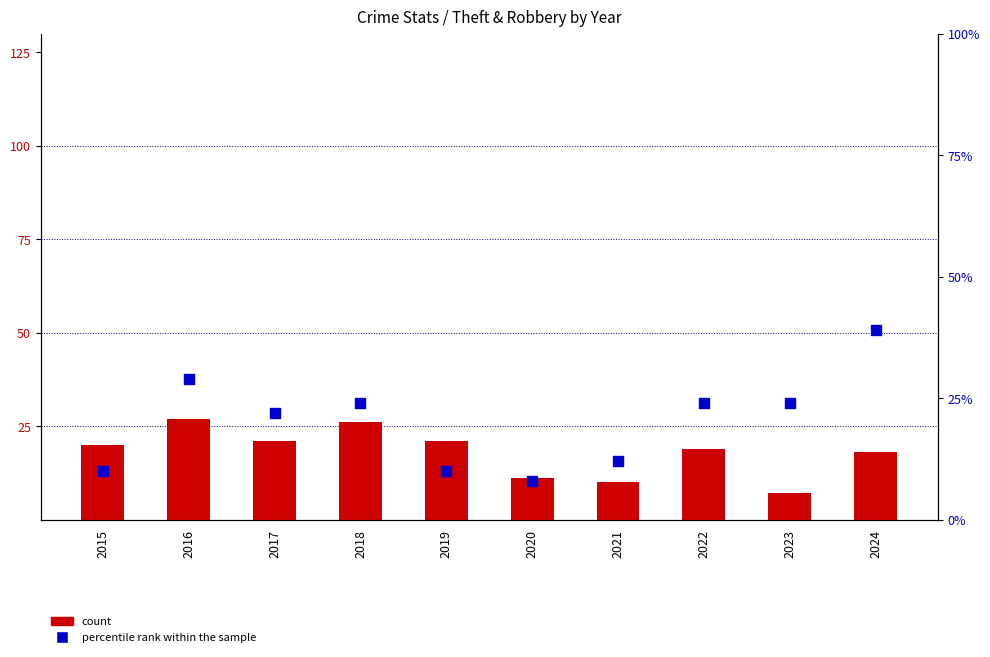

Is the value of count at 2023 greater than the value of percentile rank within the sample at 2023?

No